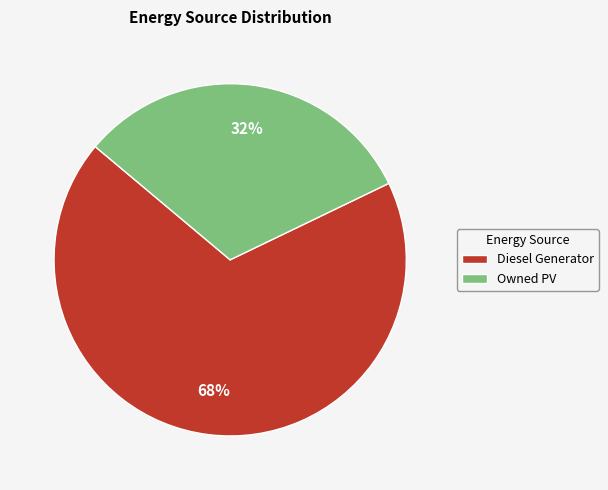

Which has a higher value, Diesel Generator or Owned PV?

Diesel Generator